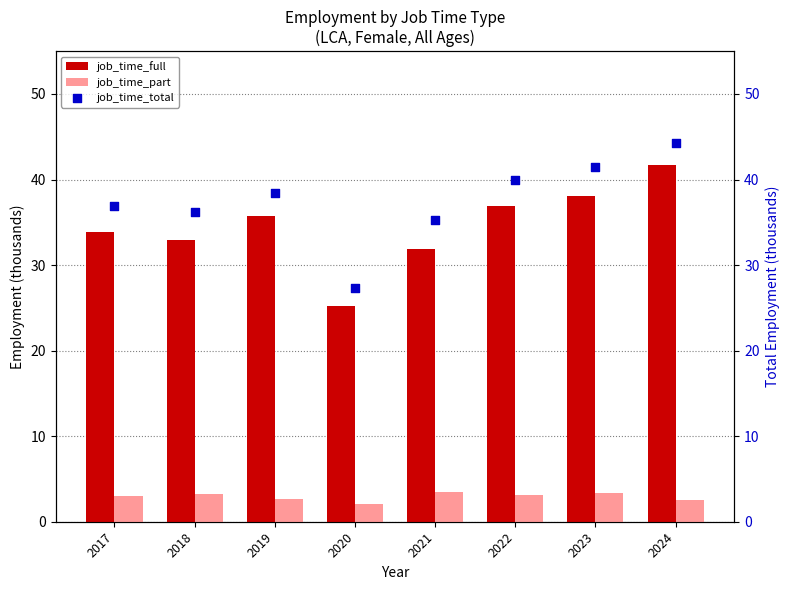

Which series has the largest total across all categories?

job_time_total